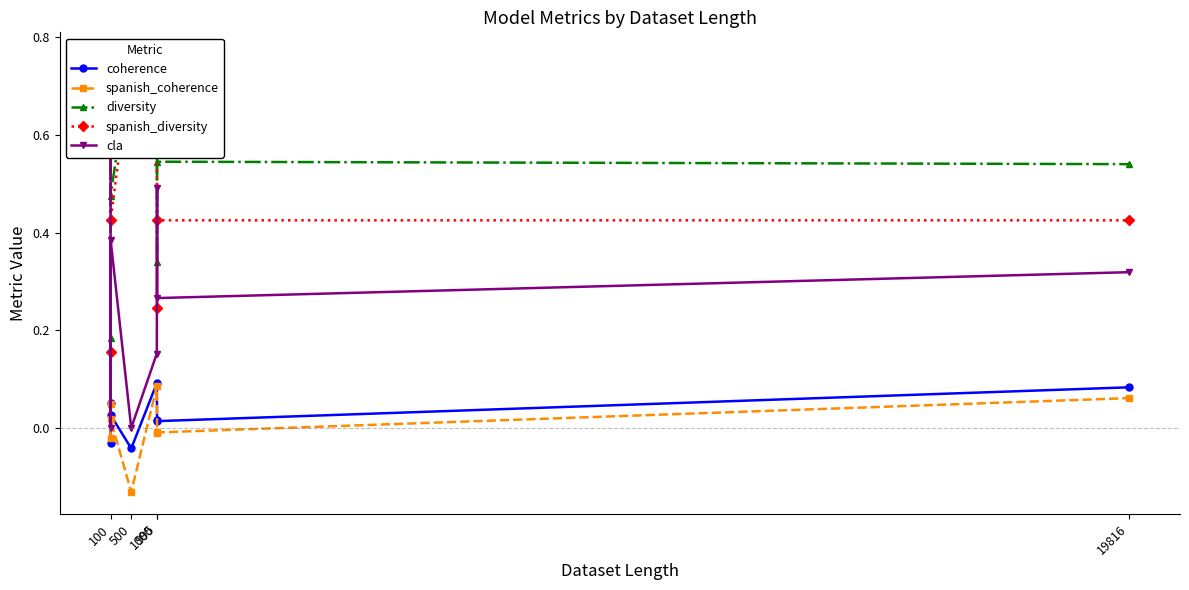

Which series has the largest total across all categories?

diversity